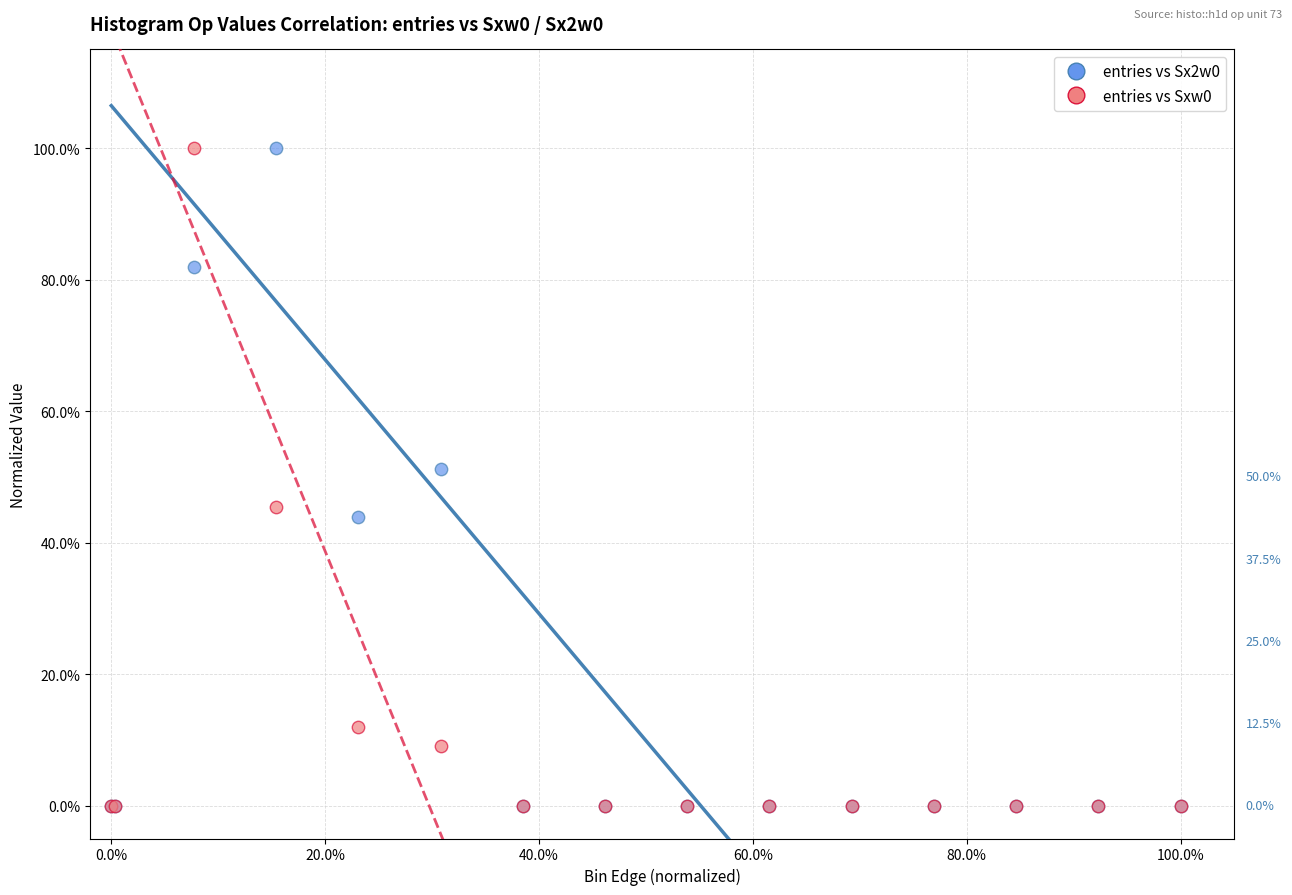

What are all the series names shown in the legend?

entries vs Sx2w0, entries vs Sxw0